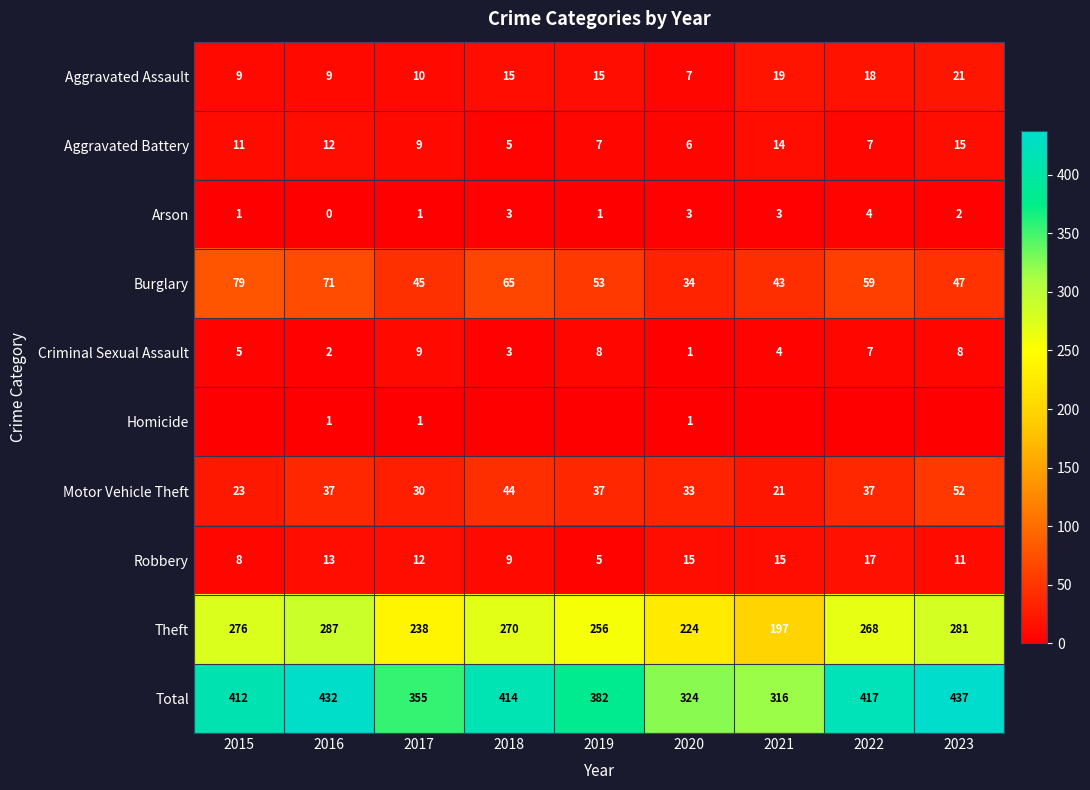

The Aggravated Battery series shows 6 at 2020. True or false?

True